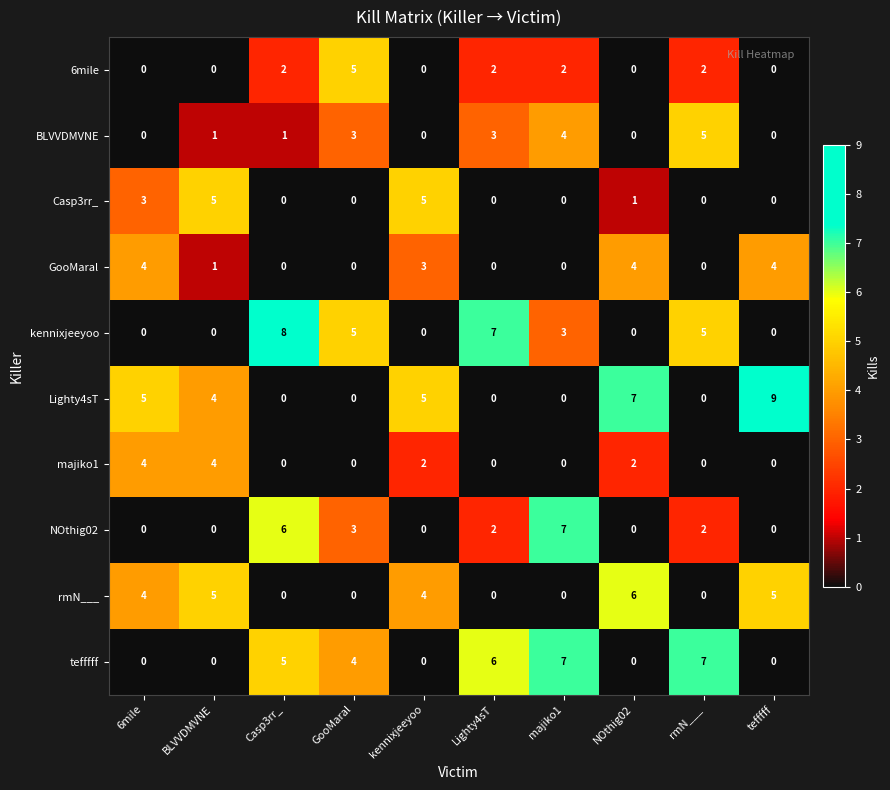

How many Lighty4sT values are between 0 and 5?

8